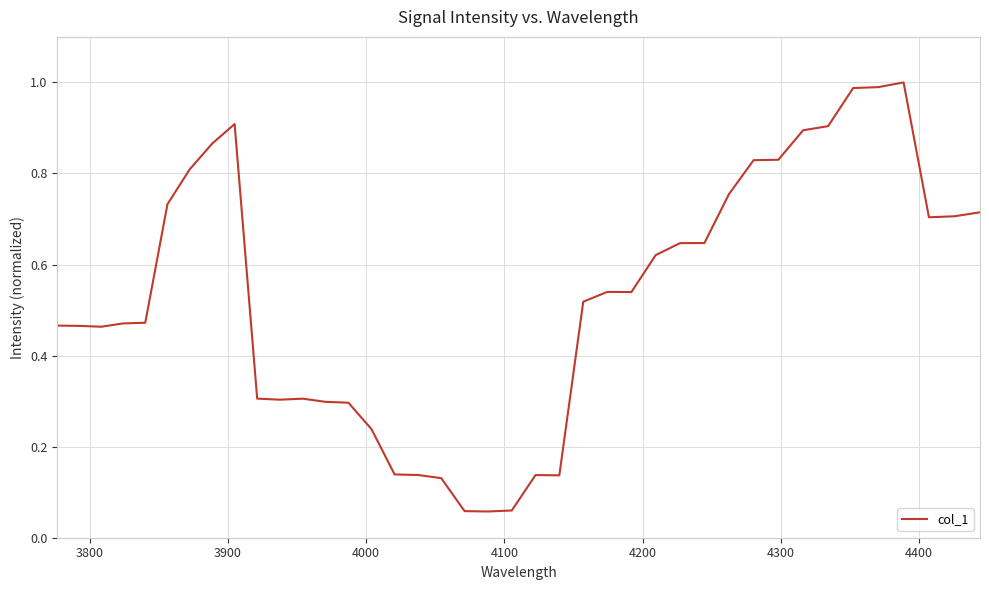

What is the greatest value displayed?

1.0